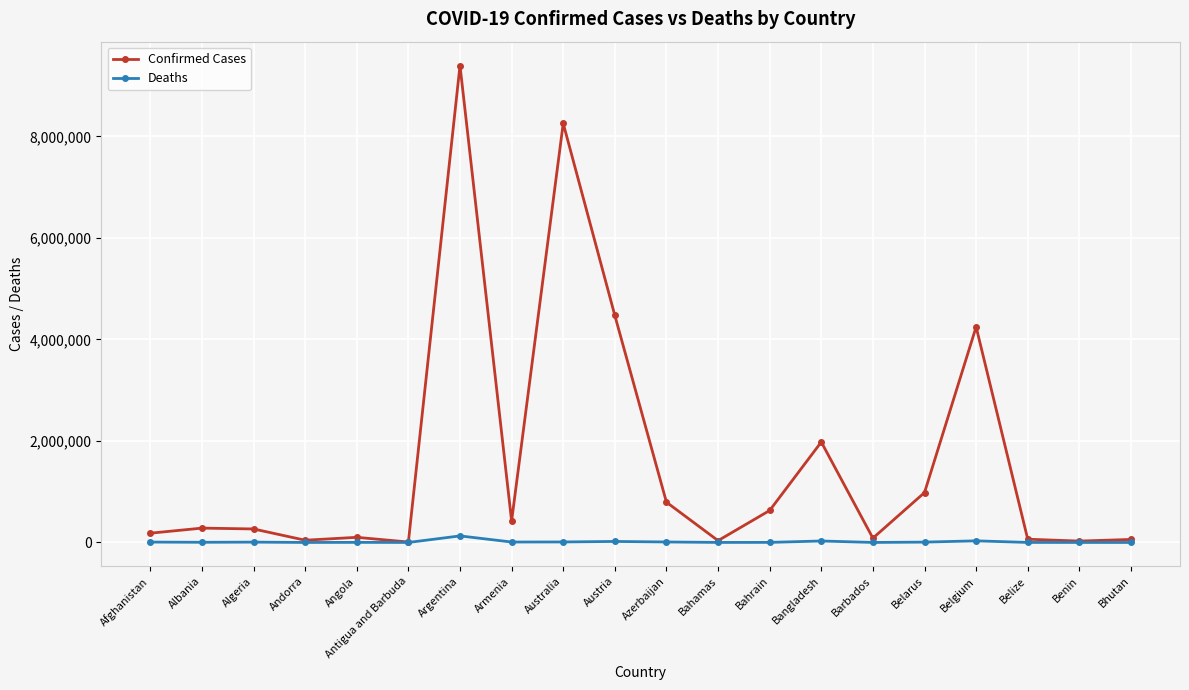

How many values in the Deaths series are below 6875?

10